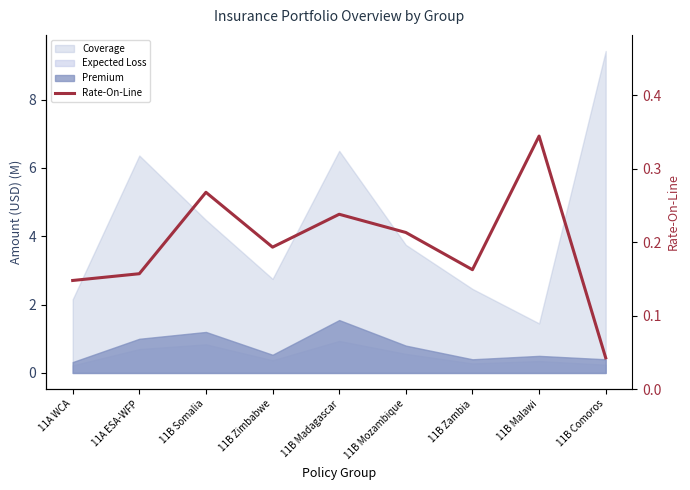

What is the label of the 8th point from the left?

11B Malawi